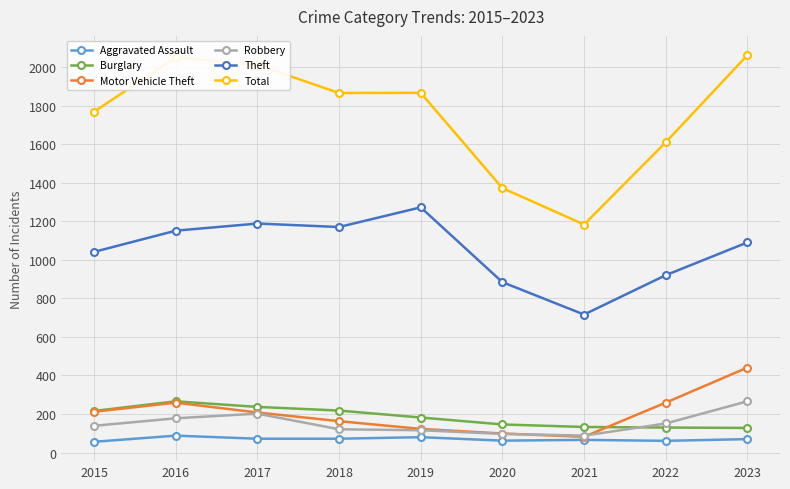

True or false: Theft and Burglary cross at least once.

False